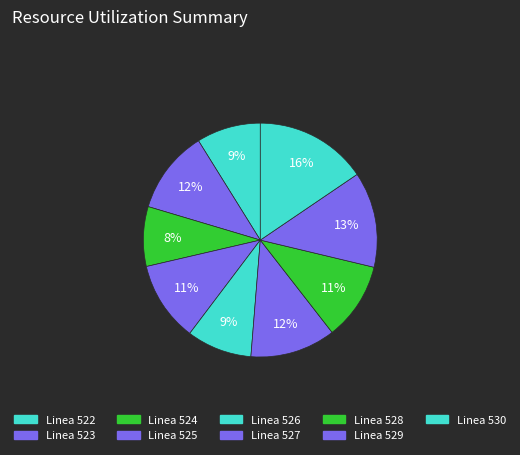

Which category has the biggest portion of the pie?

Linea 530